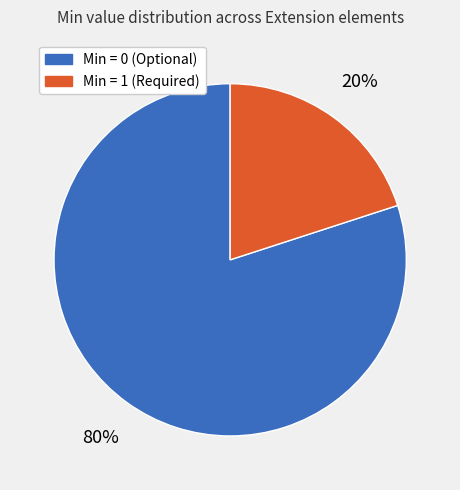

To the nearest percent, what is the difference between the largest and smallest slice percentages?

60%